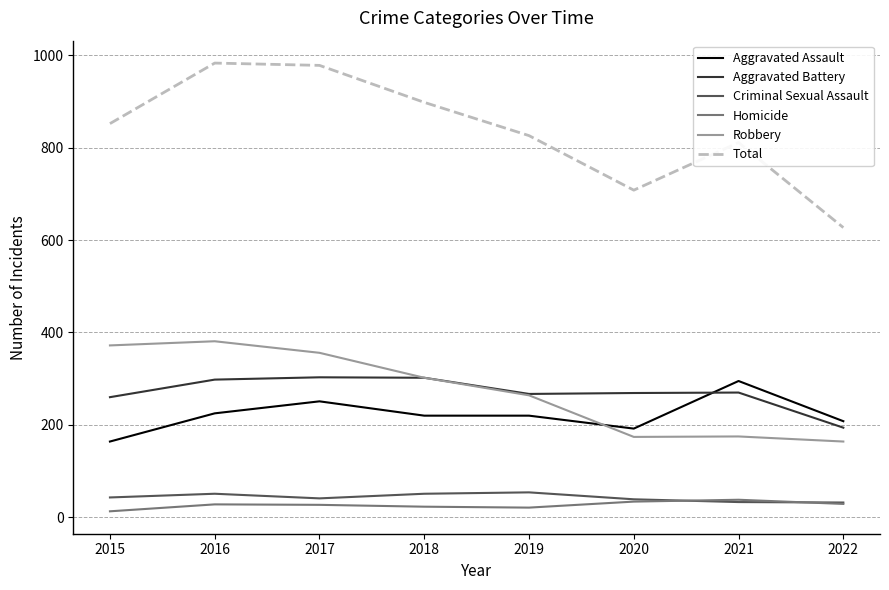

What is the maximum value for Aggravated Assault?

295